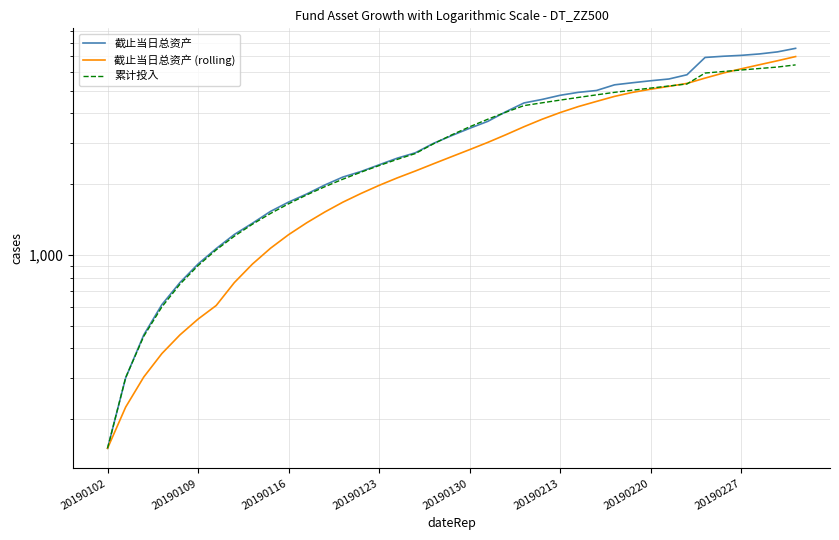

Which series has the largest range (max minus min)?

截止当日总资产